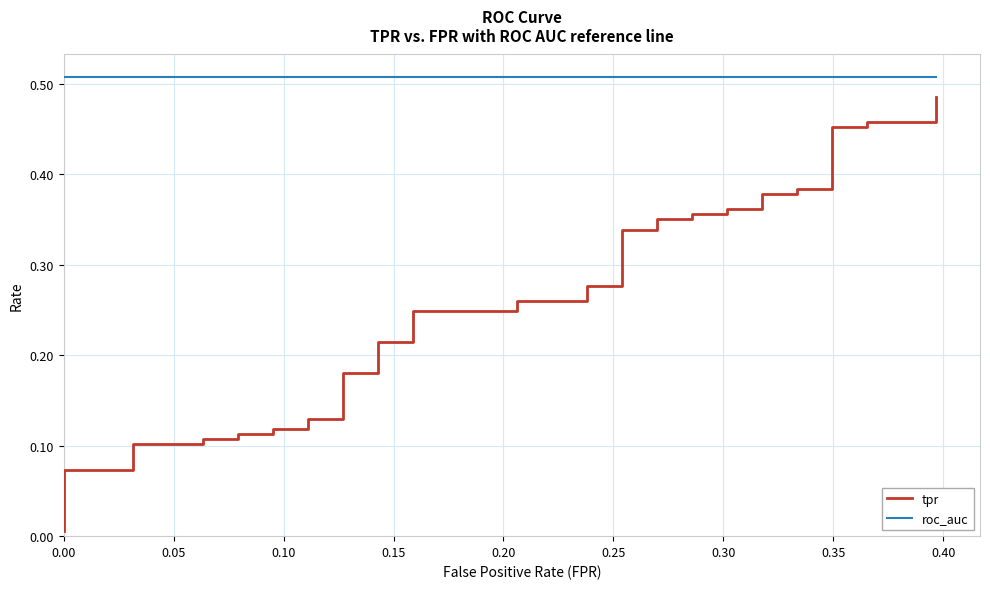

Rank the series by their average value, from lowest to highest.

tpr, roc_auc